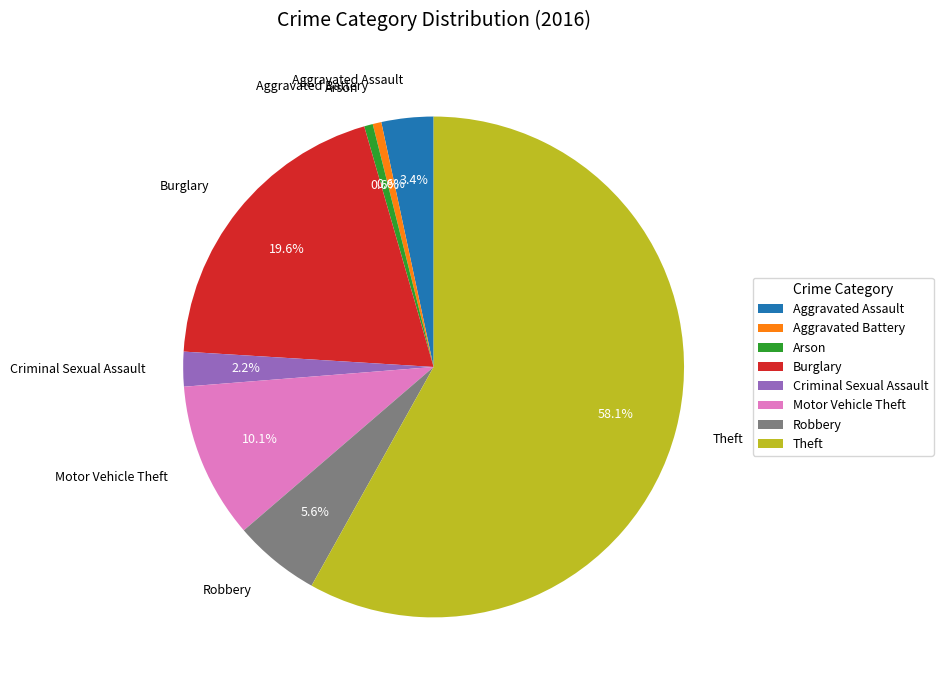

What percentage is the Motor Vehicle Theft slice, to the nearest percent?

10%